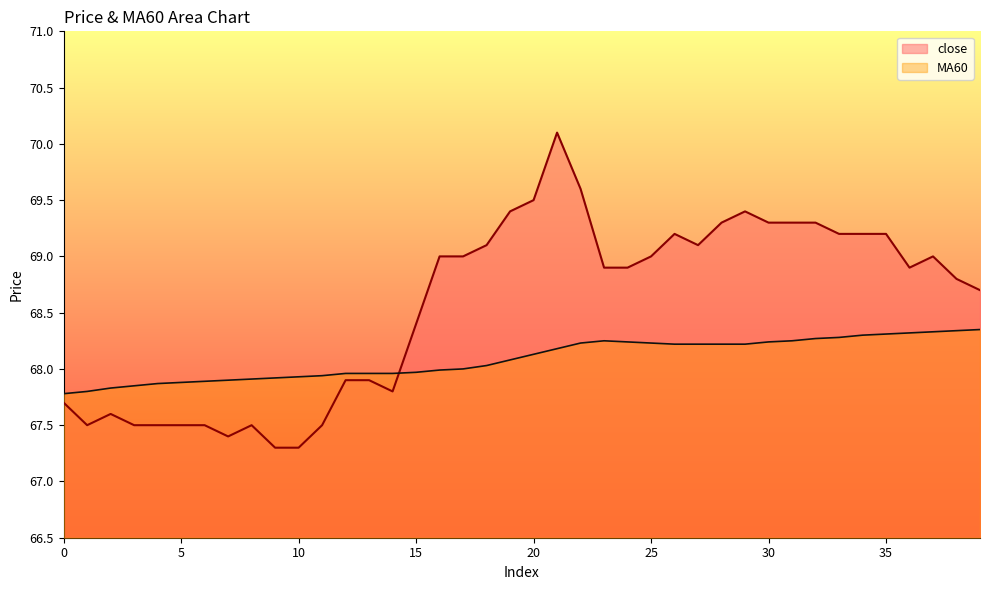

The value of MA60 at 35 is 47.7. True or false?

False